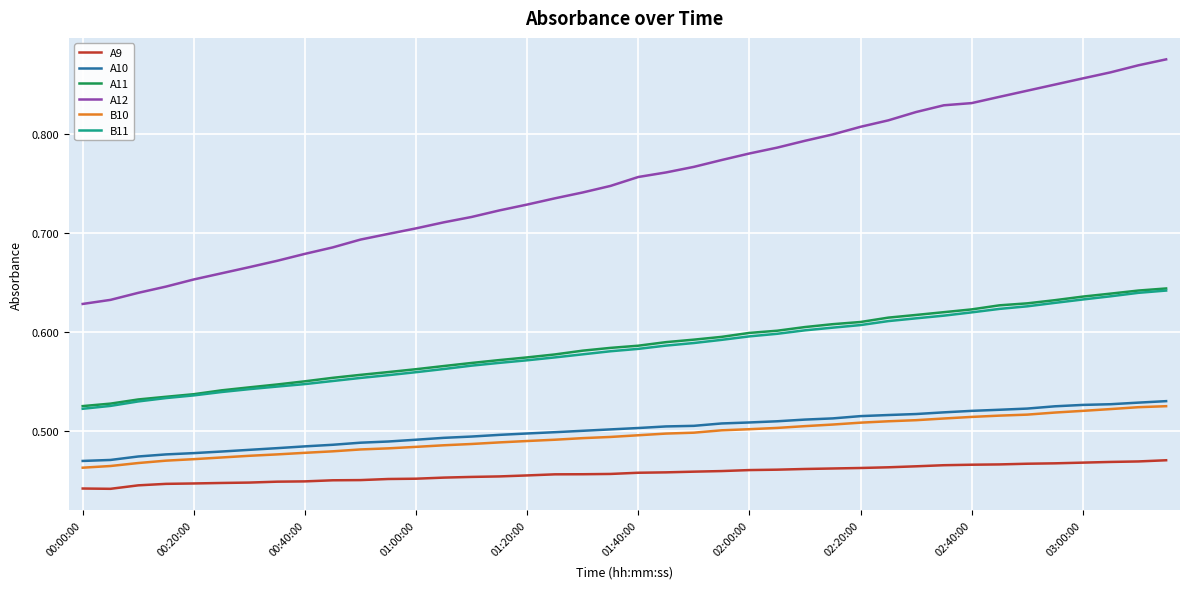

True or false: A9 and A12 intersect in this chart.

False